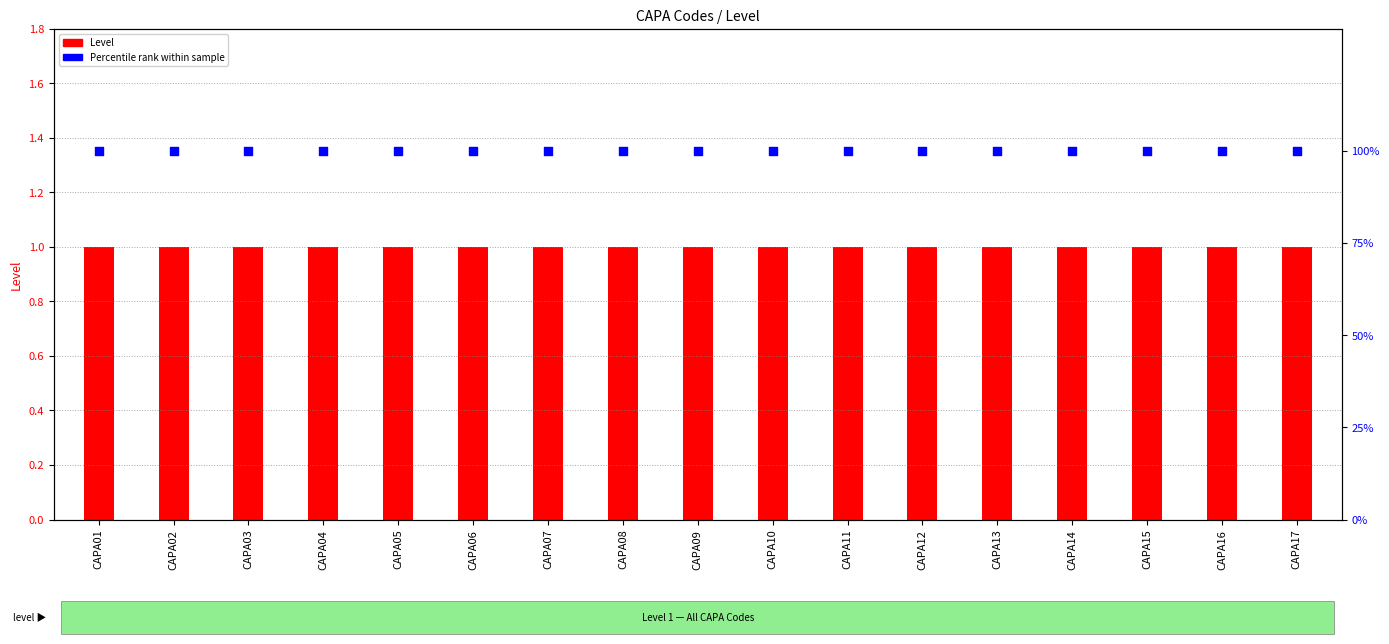

At how many categories does at least one series exceed 60?

17